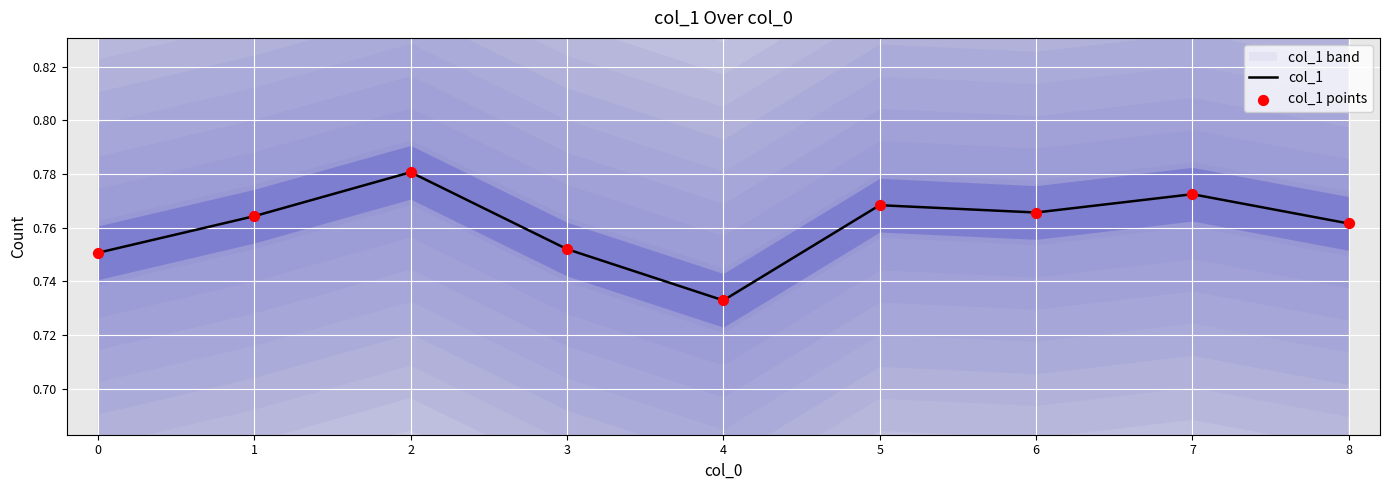

Which category has the lowest value in the col_1 series?

4